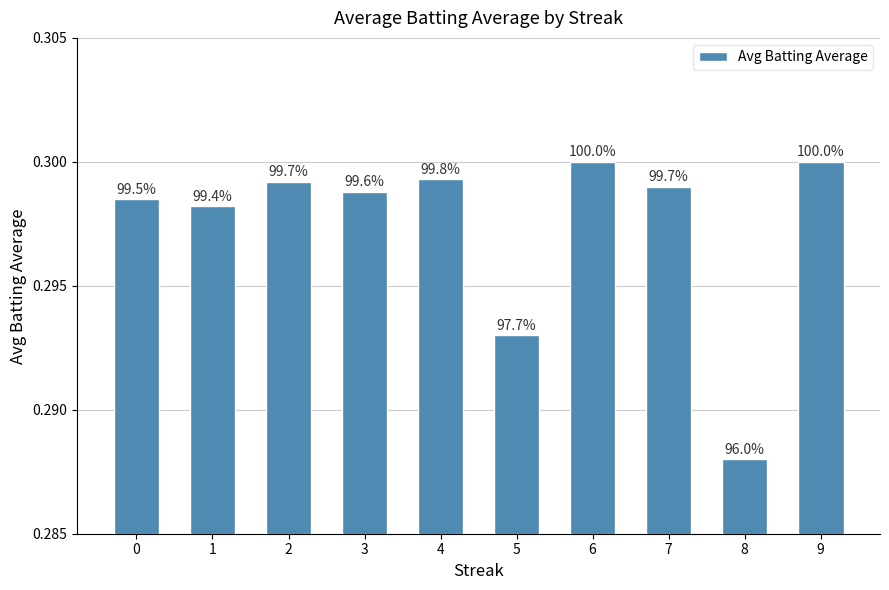

Reading left to right, extract all data points from this chart.

0.3	0.3	0.3	0.3	0.3	0.3	0.3	0.3	0.3	0.3